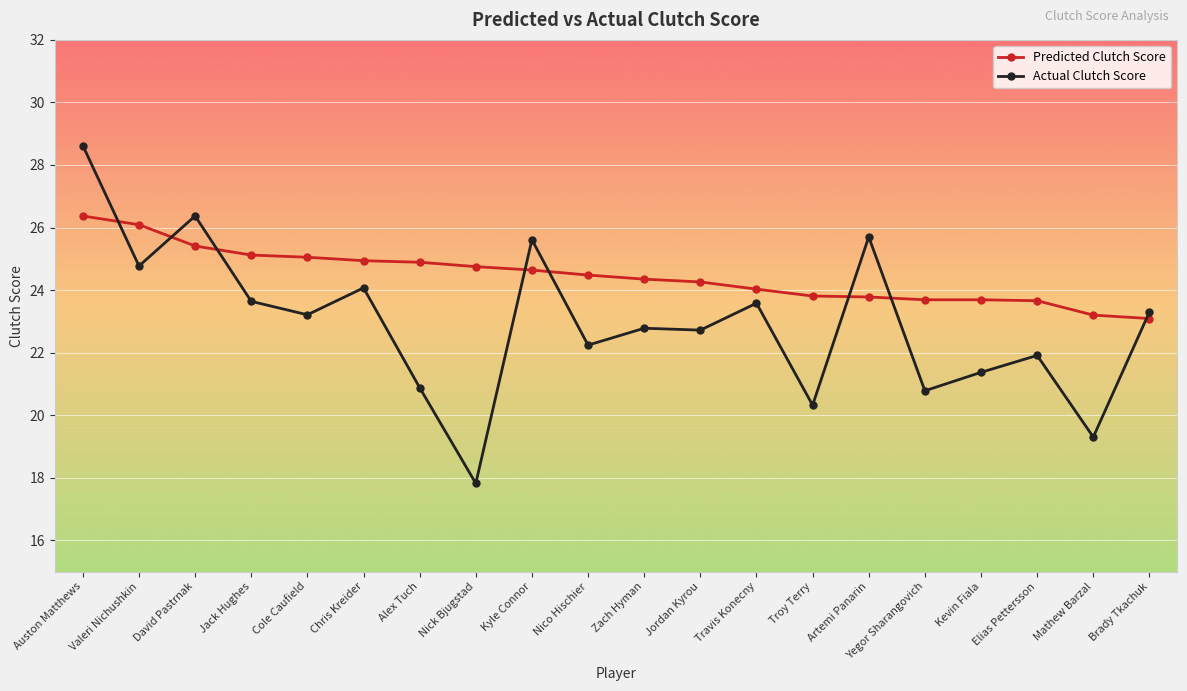

What is the minimum value shown in the chart?

17.8